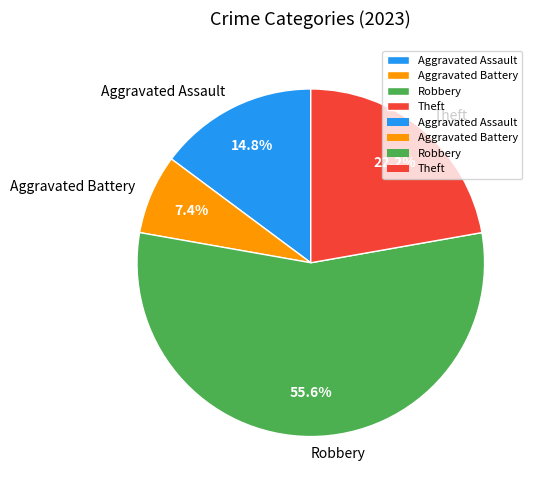

What percentage is the Theft slice, to the nearest percent?

22%